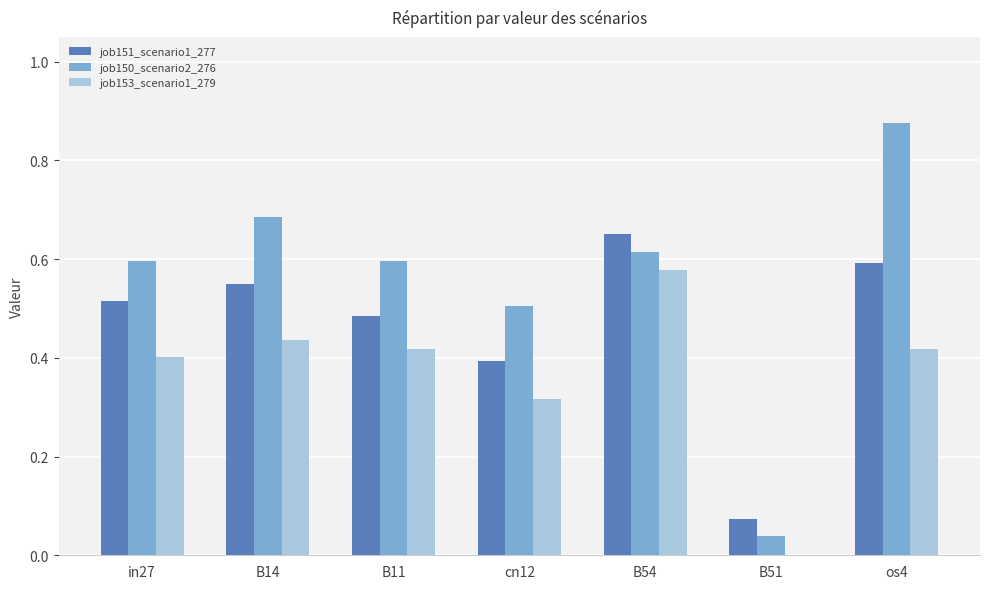

Which series has the largest total across all categories?

job150_scenario2_276